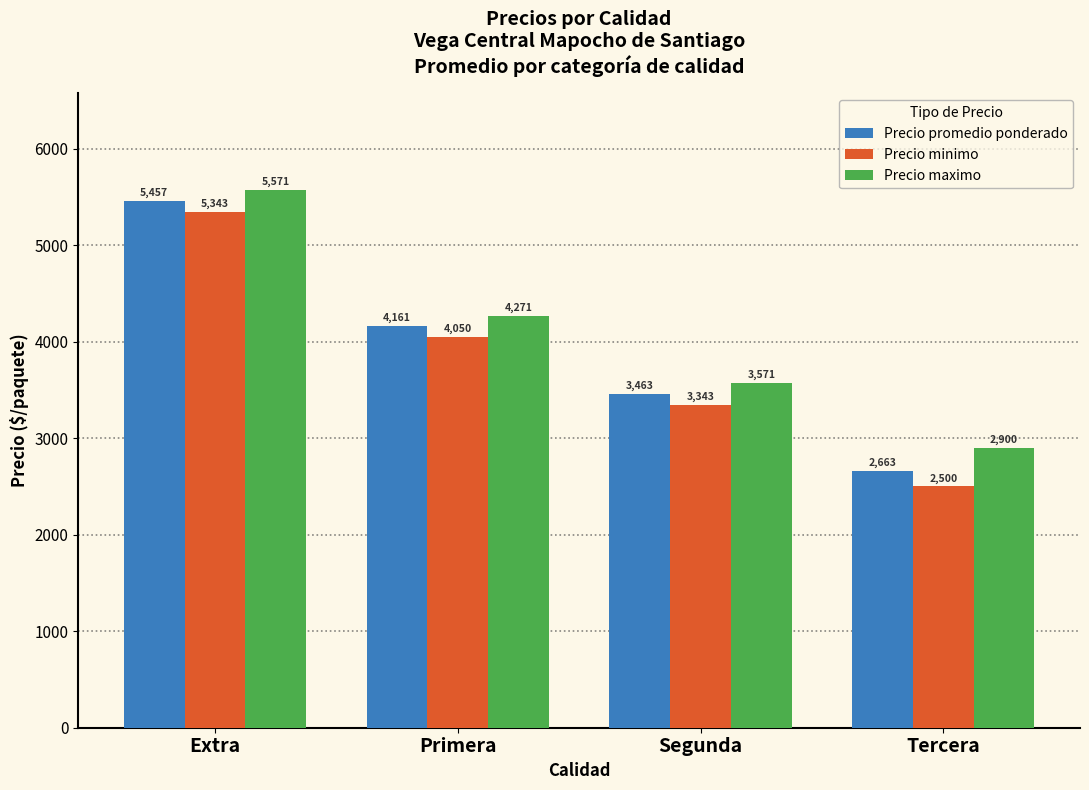

Which series has the largest range (max minus min)?

Precio minimo